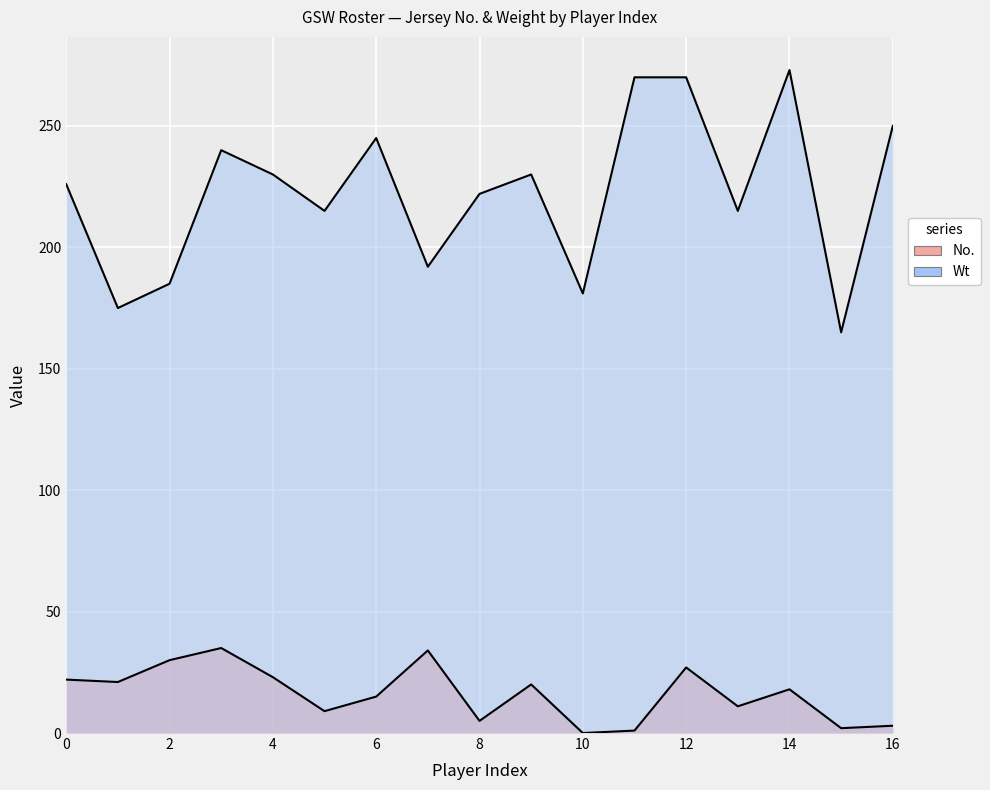

Rank the series by their average value, from highest to lowest.

Wt, No.